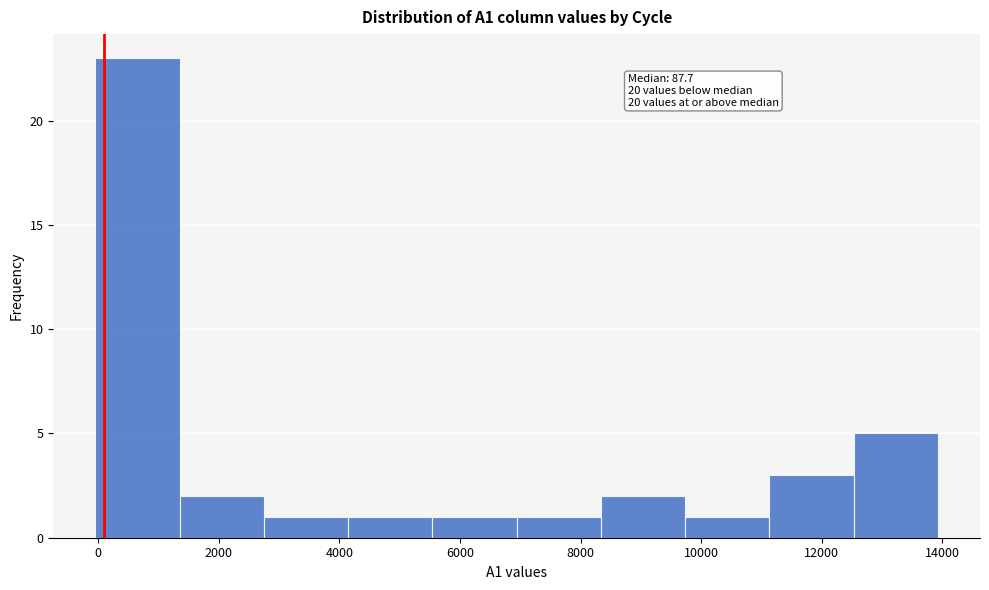

Over which range of the x-axis is the bar tallest?

0 to 1400